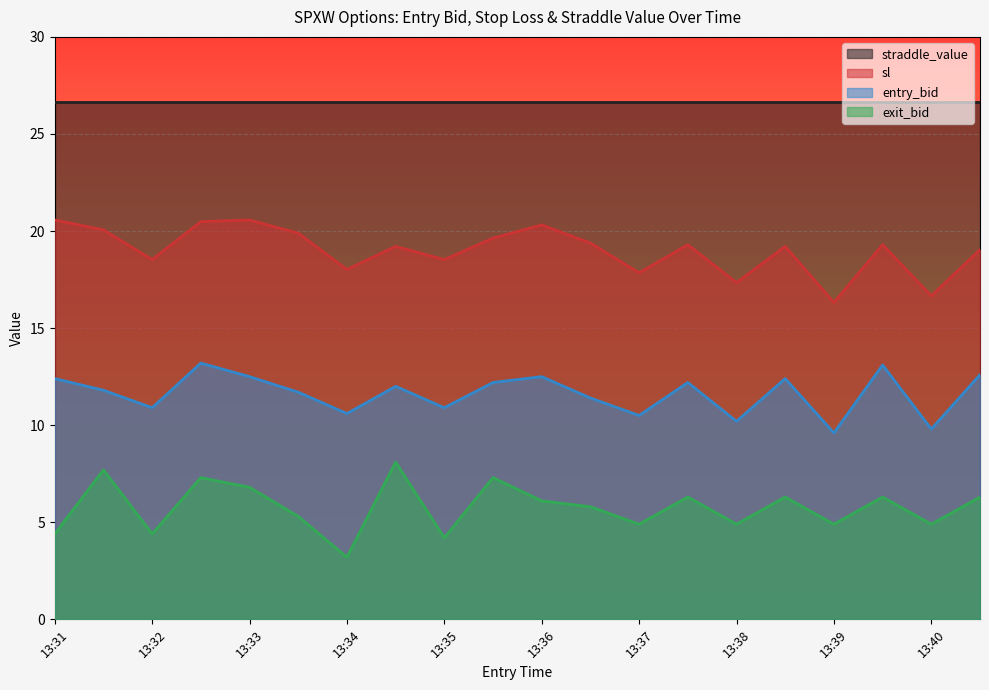

Which category has the highest value across all series?

13:31